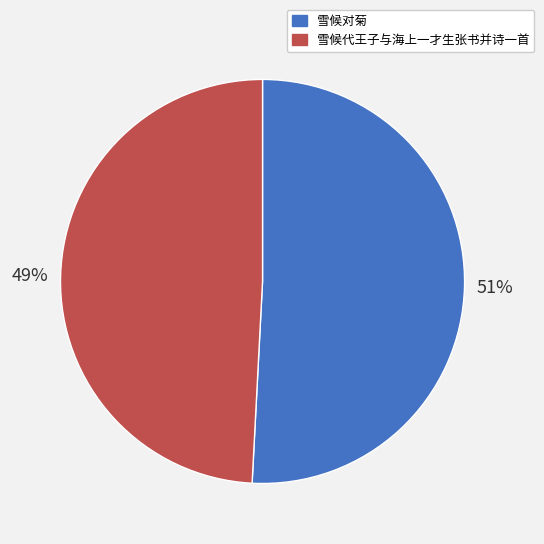

Which has a higher value, 雪候对菊 or 雪候代王子与海上一才生张书并诗一首?

雪候对菊